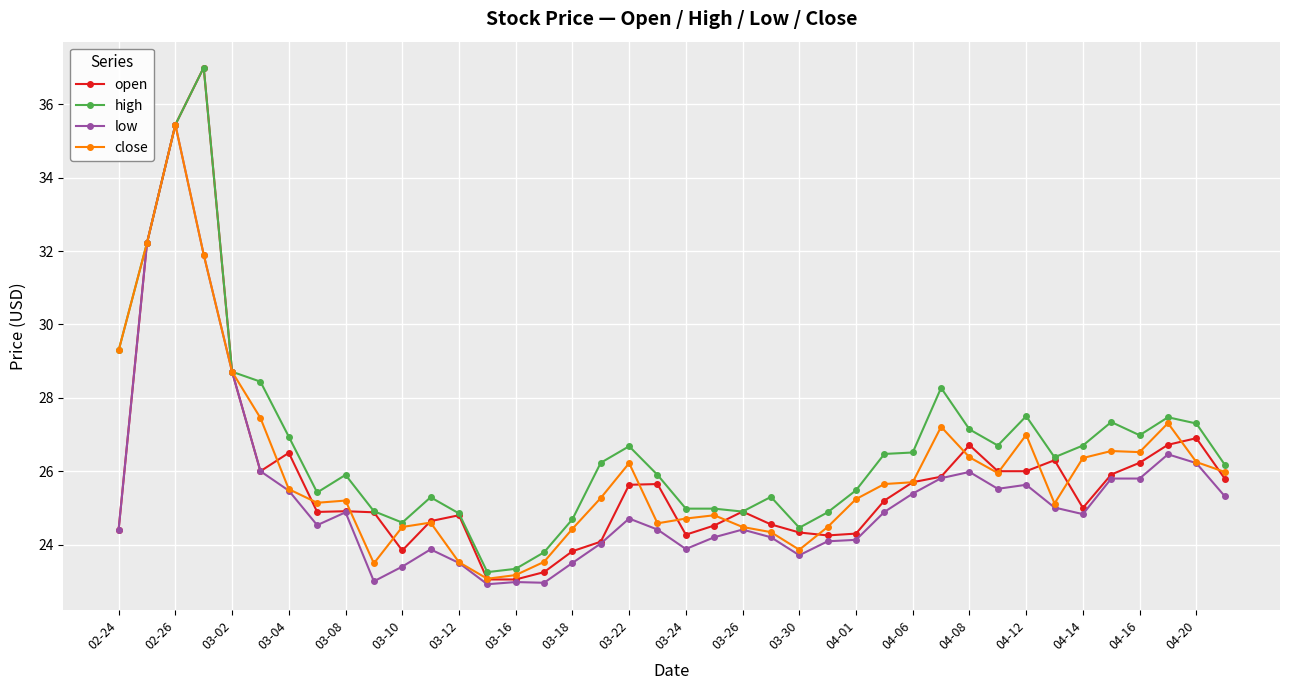

How many series are shown in this chart?

4